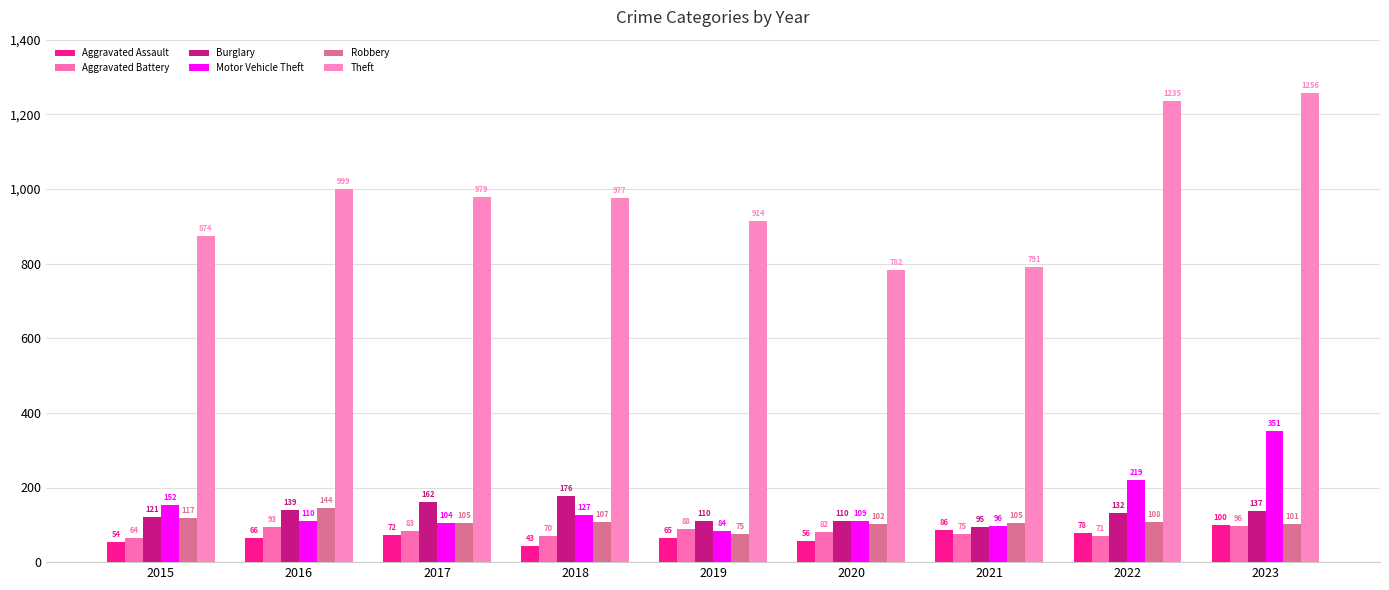

Does the chart contain stacked bars?

No